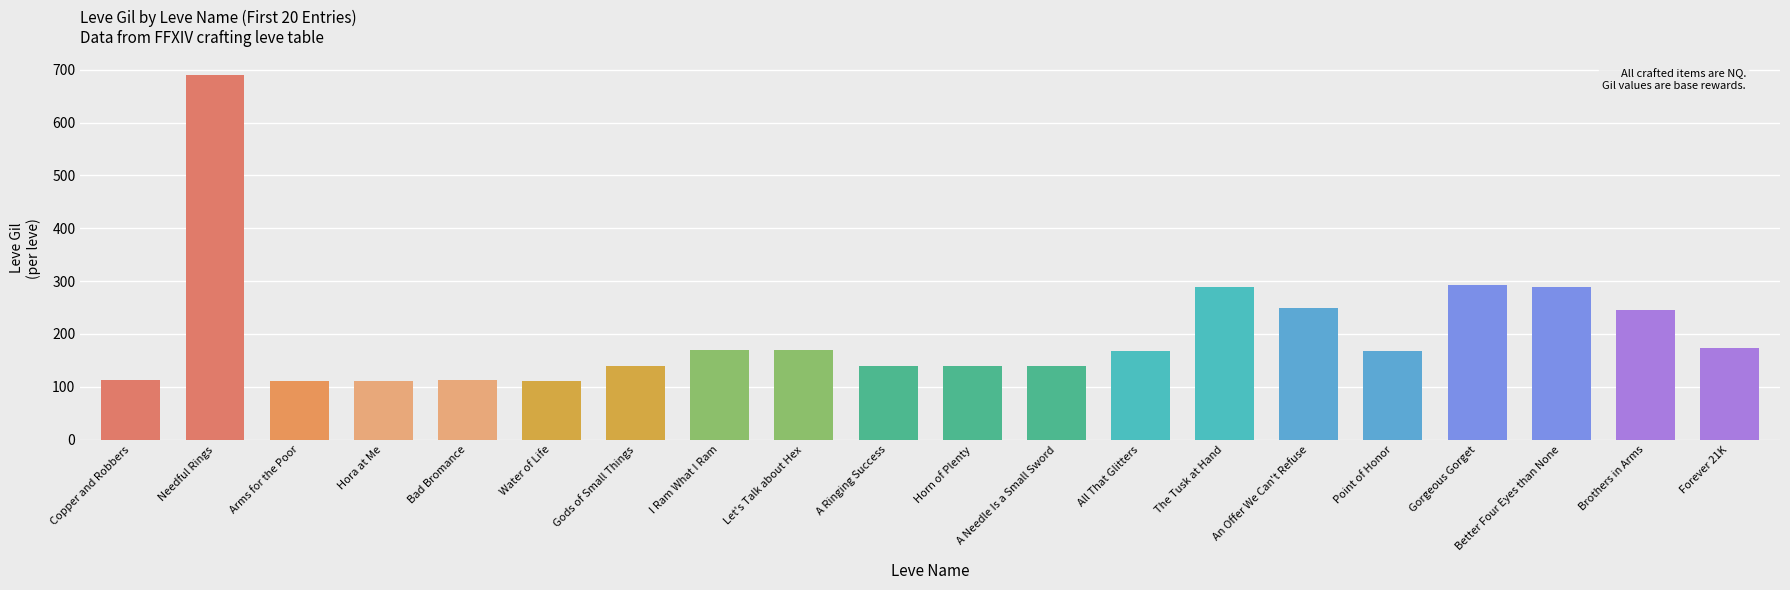

True or false: the data shows 59 at Brothers in Arms.

False